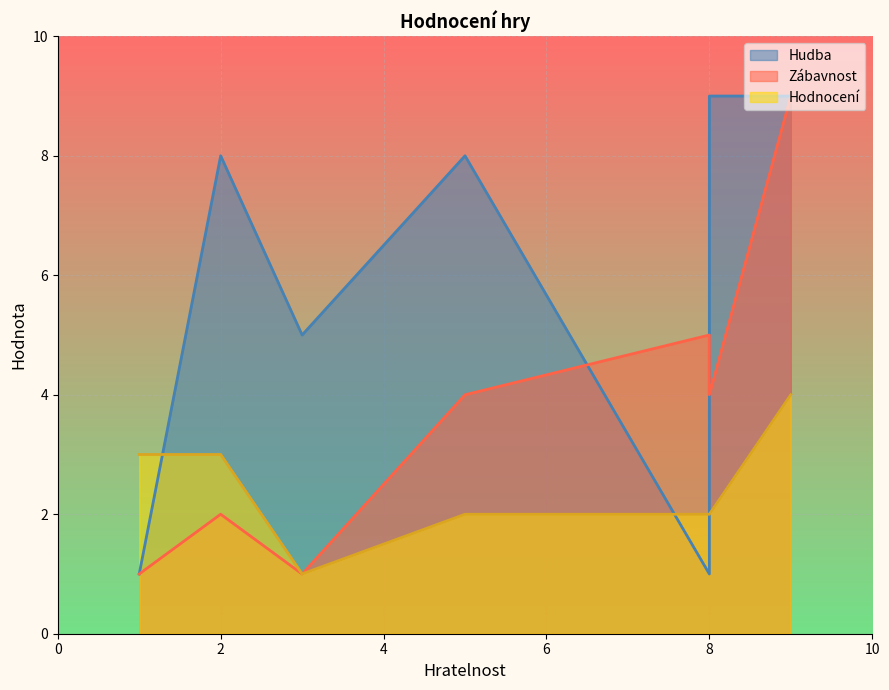

Is it true that Hudba equals 8 at 5?

True